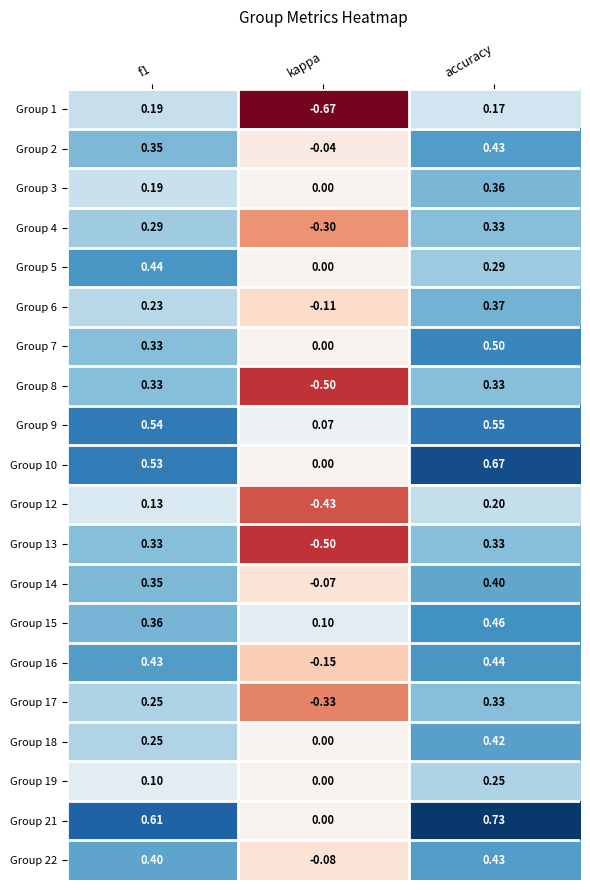

At how many categories does at least one series exceed 0?

3